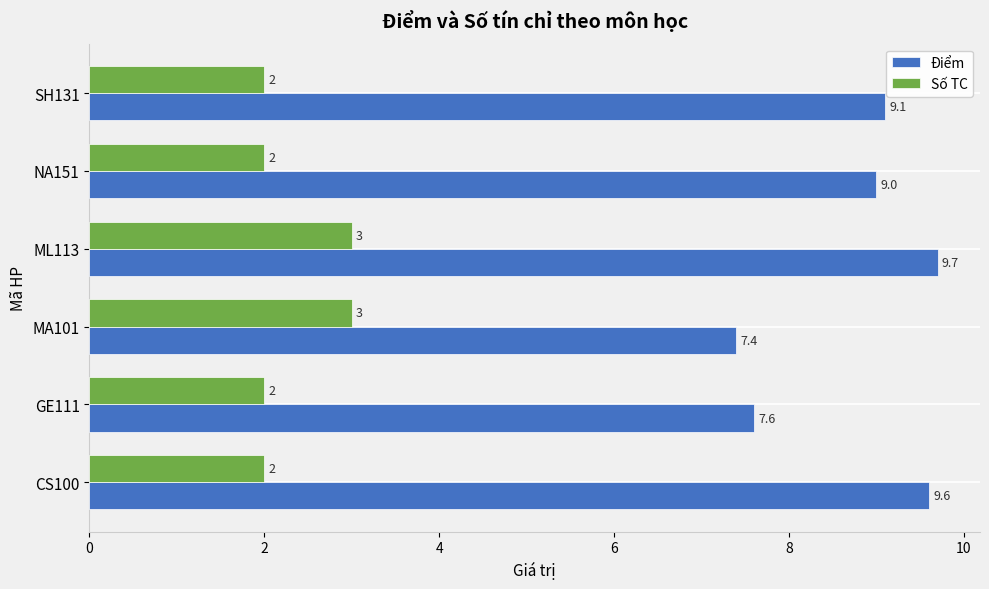

List the series in order of their peak value, highest first.

Điểm, Số TC